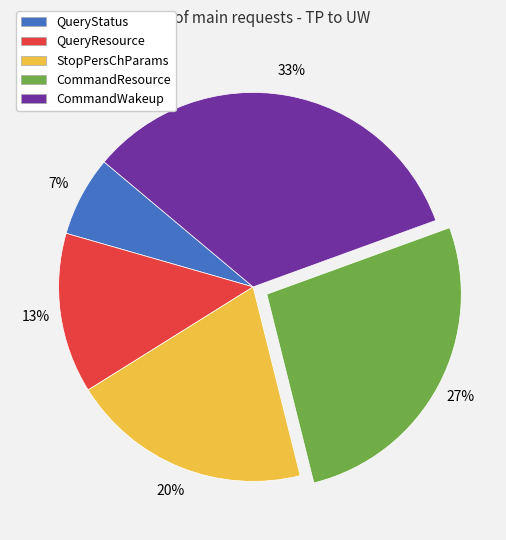

Do QueryResource and CommandResource together represent more than half of the pie?

No